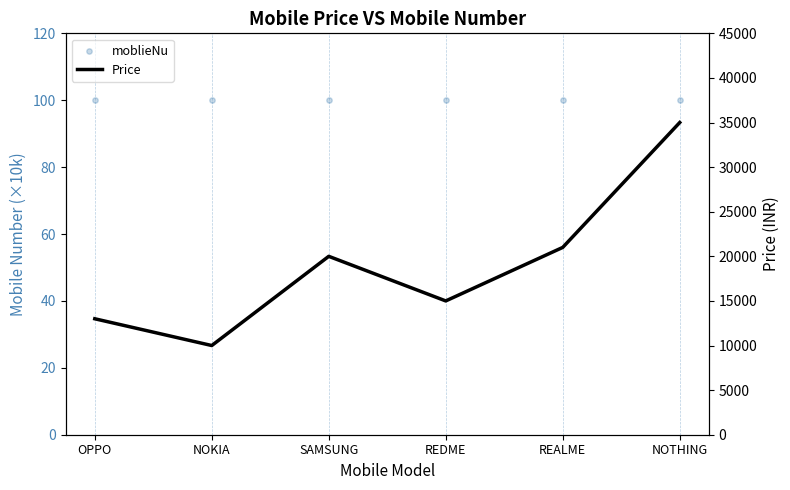

At how many categories does at least one series exceed 2709?

6